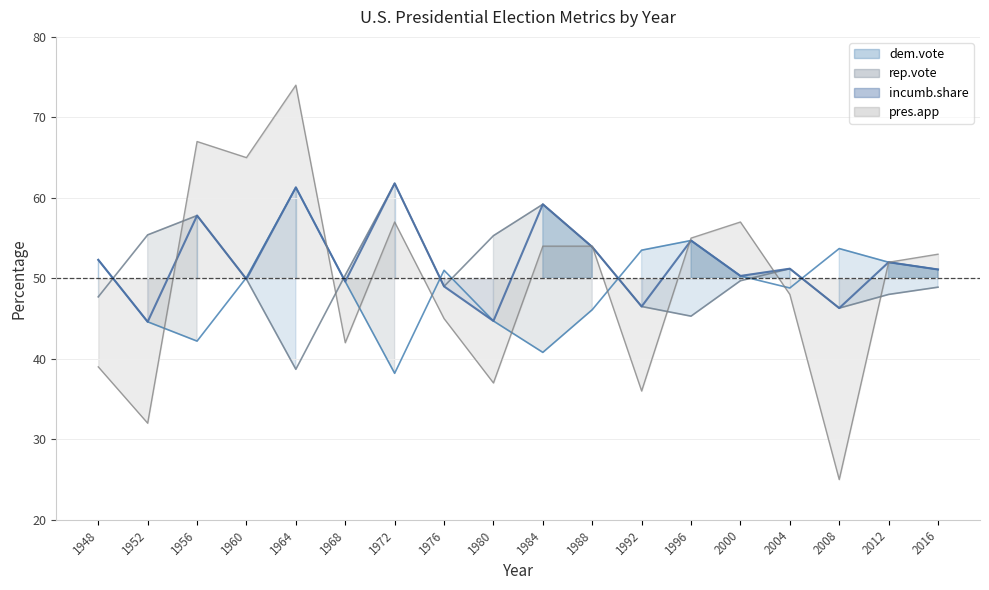

What are all the series names shown in the legend?

dem.vote, rep.vote, incumb.share, pres.app